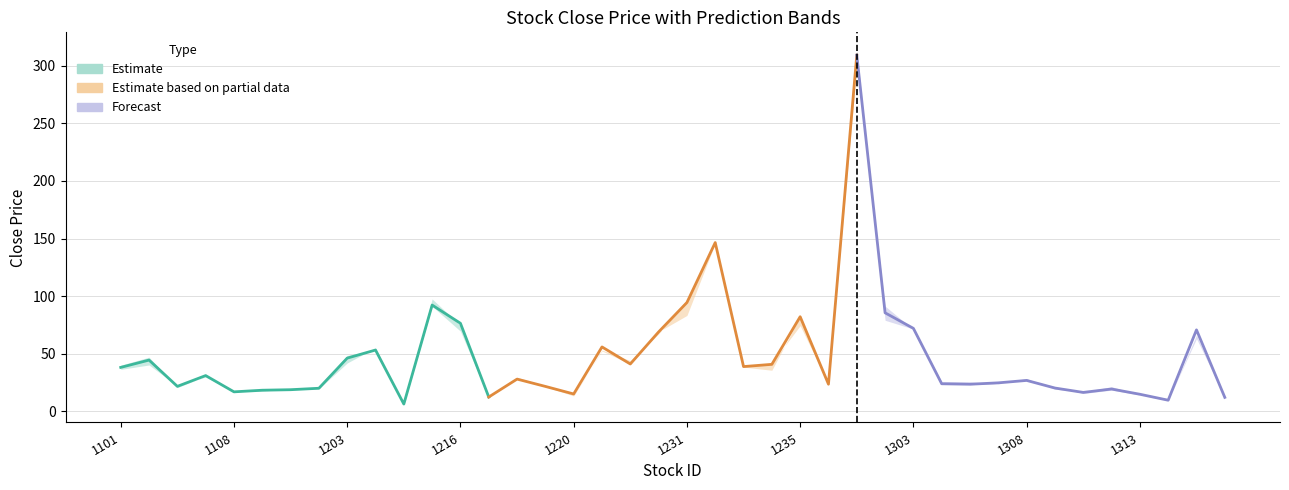

Reading right to left, list all the values displayed in this chart.

Estimate: 12.6	76.5	92.3	6.5	53.3	46.3	20.1	18.9	18.4	17.1	31.1	21.8	44.6	38.2
Estimate based on partial data: 309.0	23.7	82.2	40.9	39.0	146.5	94.5	69.0	41.2	56.0	15.2	21.8	28.1	12.6
Forecast: 12.2	70.8	9.8	14.9	19.5	16.6	20.4	26.9	24.9	23.6	24.1	72.1	85.6	309.0